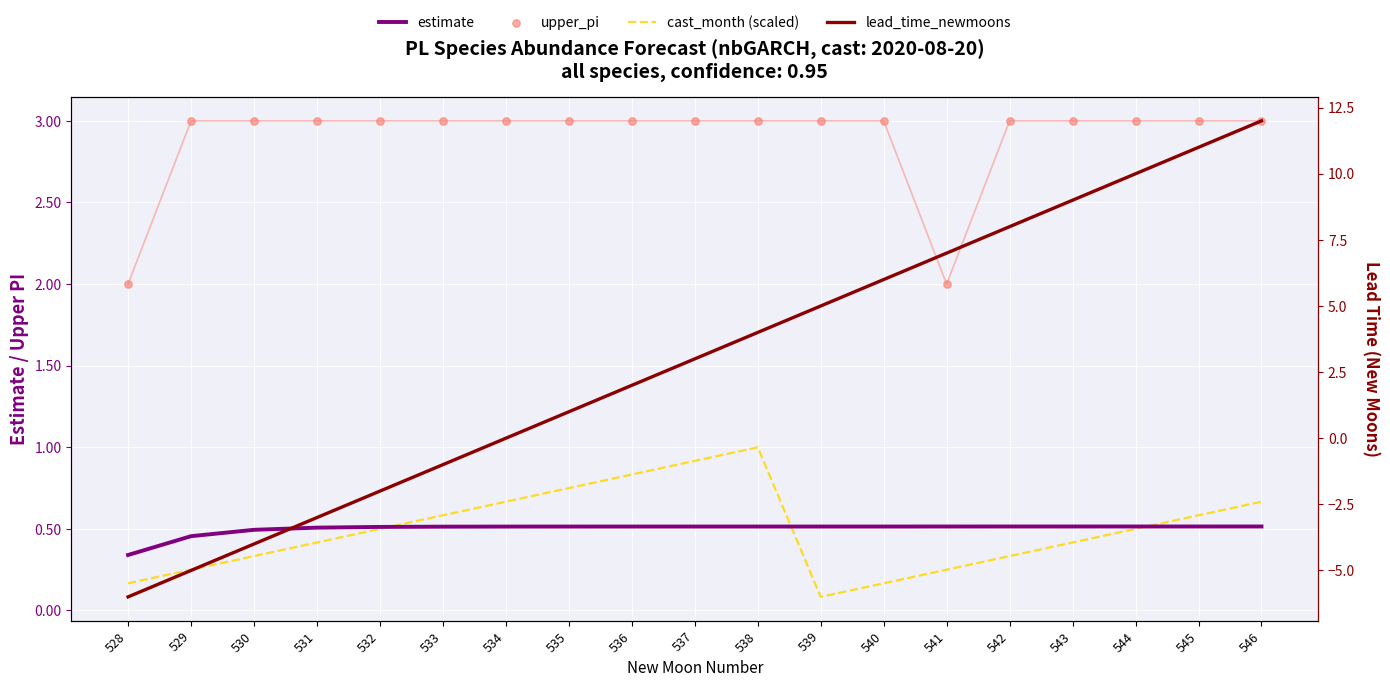

Which series has the largest total across all categories?

lead_time_newmoons